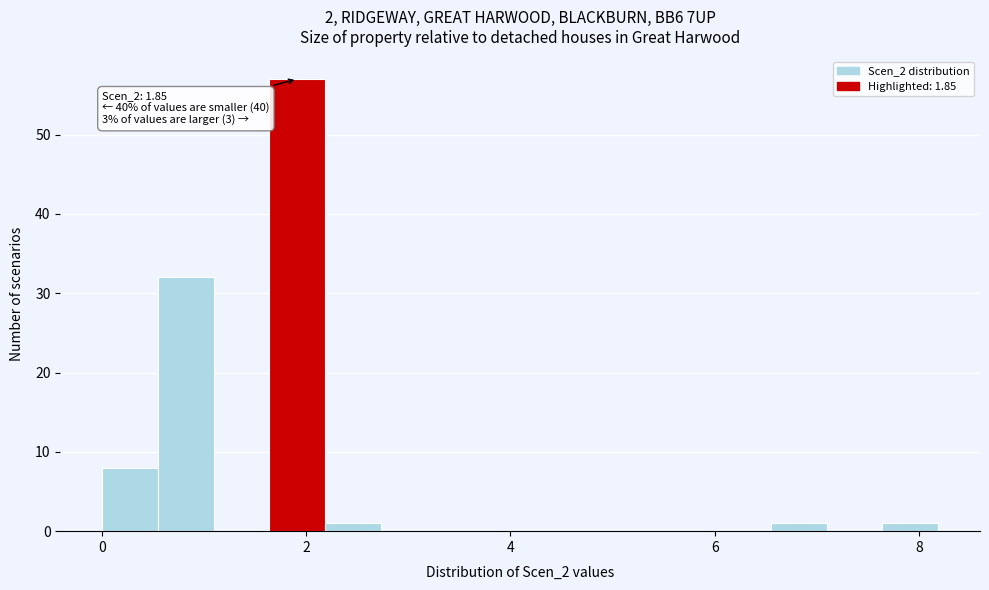

Around what value on the x-axis is the tallest bar? Give the approximate position of its centre, as read against the axis.

2.0